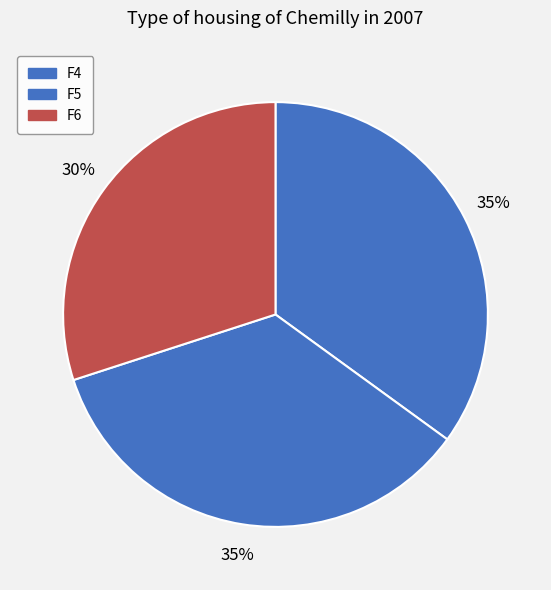

Which slice is the largest?

F4